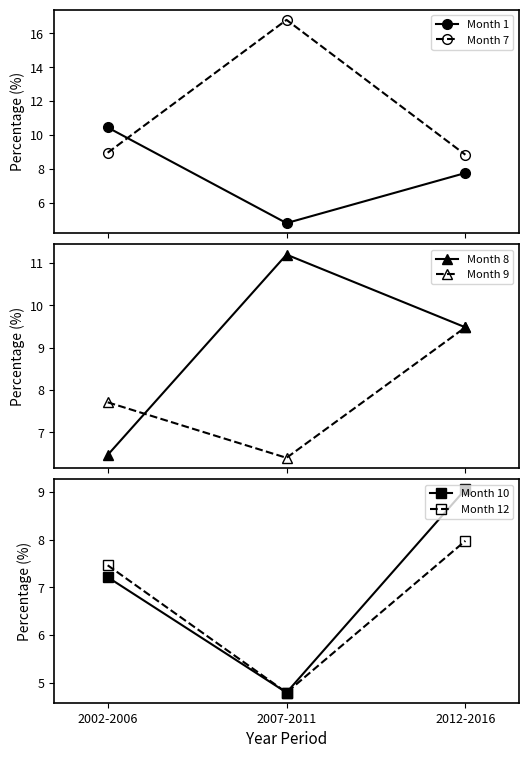

How many lines are shown in the chart?

6